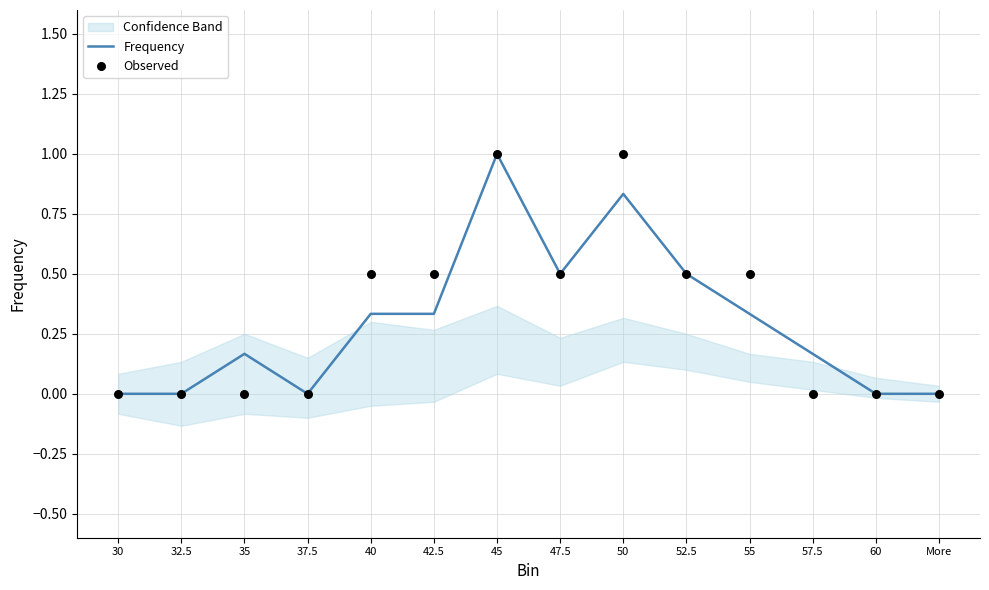

Which series contains the lowest Y value?

Frequency